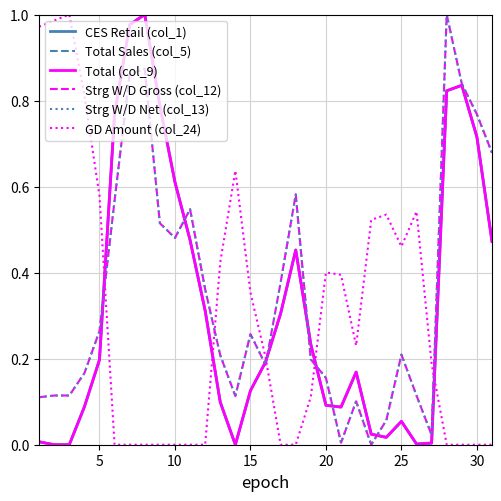

Is this an area chart (filled region under the line)?

No